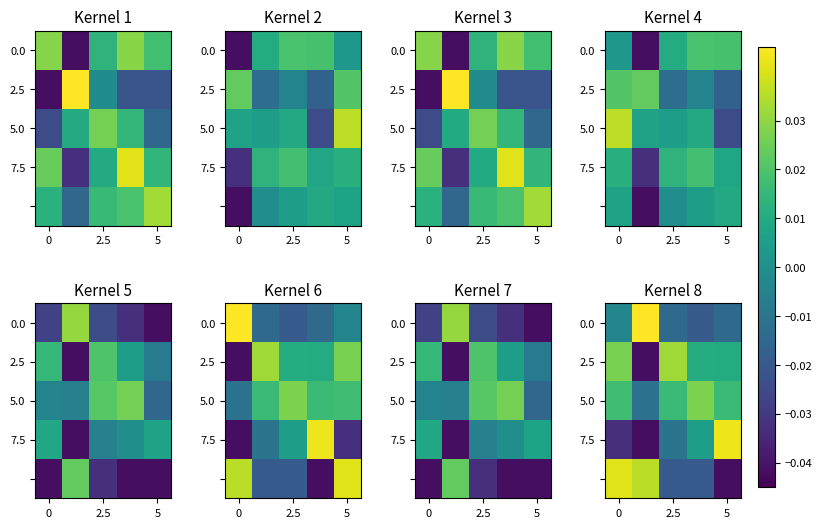

What is the difference between the maximum and minimum values in the 2.5 series?

0.1